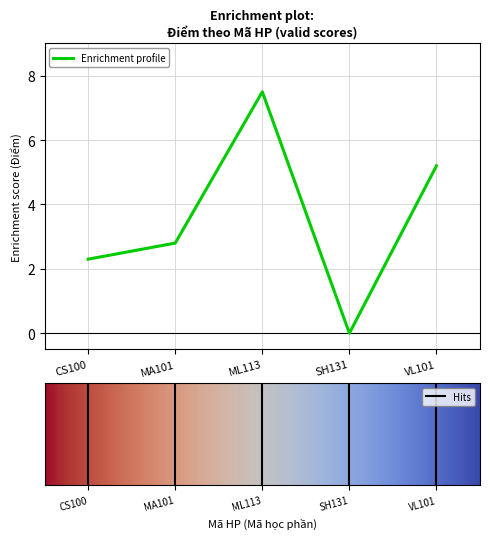

At which category does the chart reach its peak across all series?

ML113